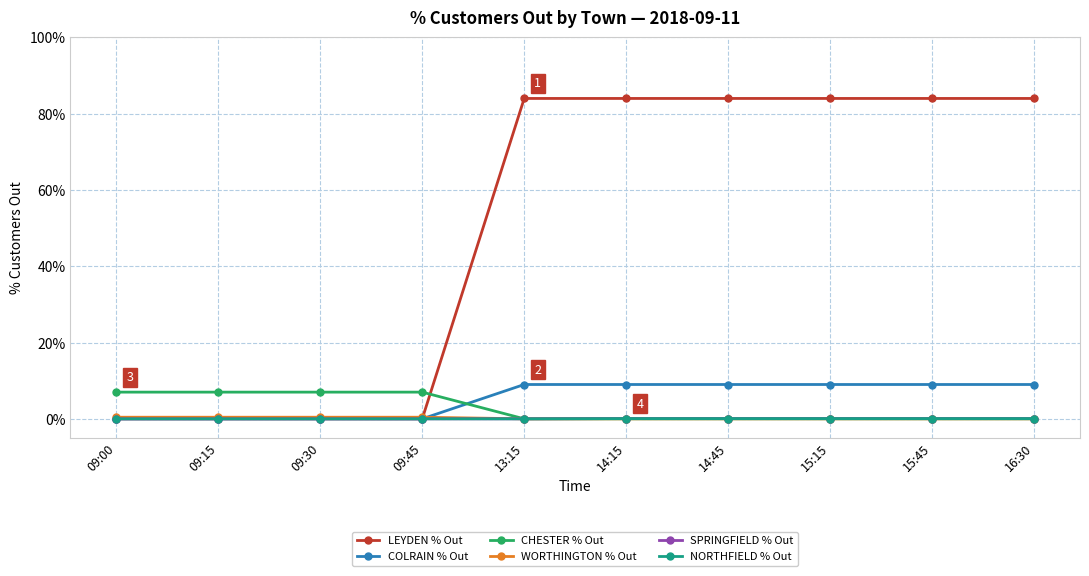

How many CHESTER % Out values are between 0 and 7?

10